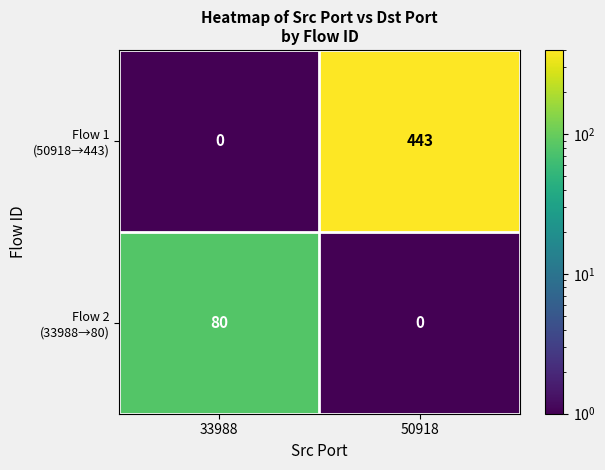

Which category has the highest value across all series?

50918